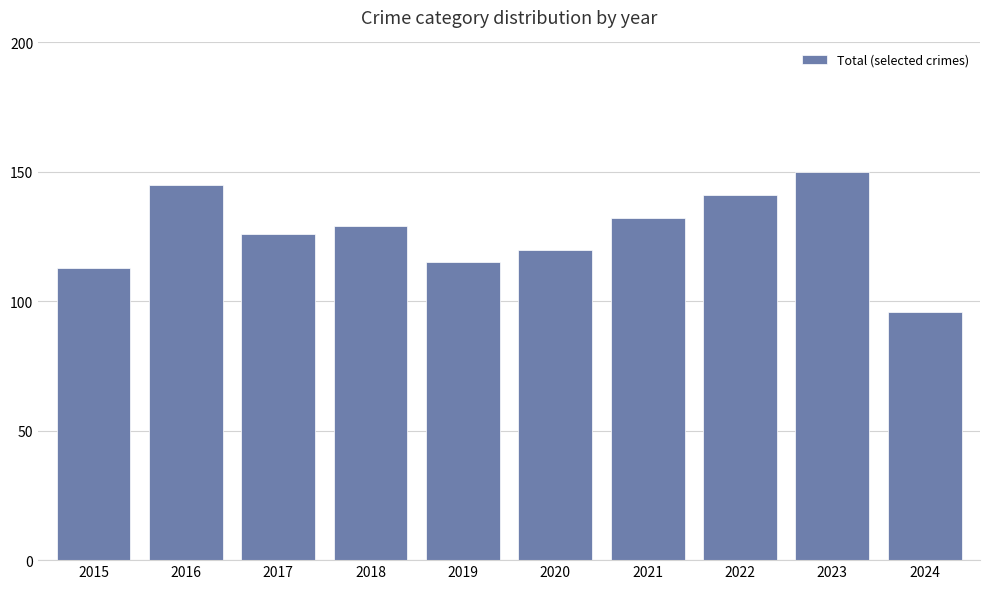

What is the greatest value displayed?

150